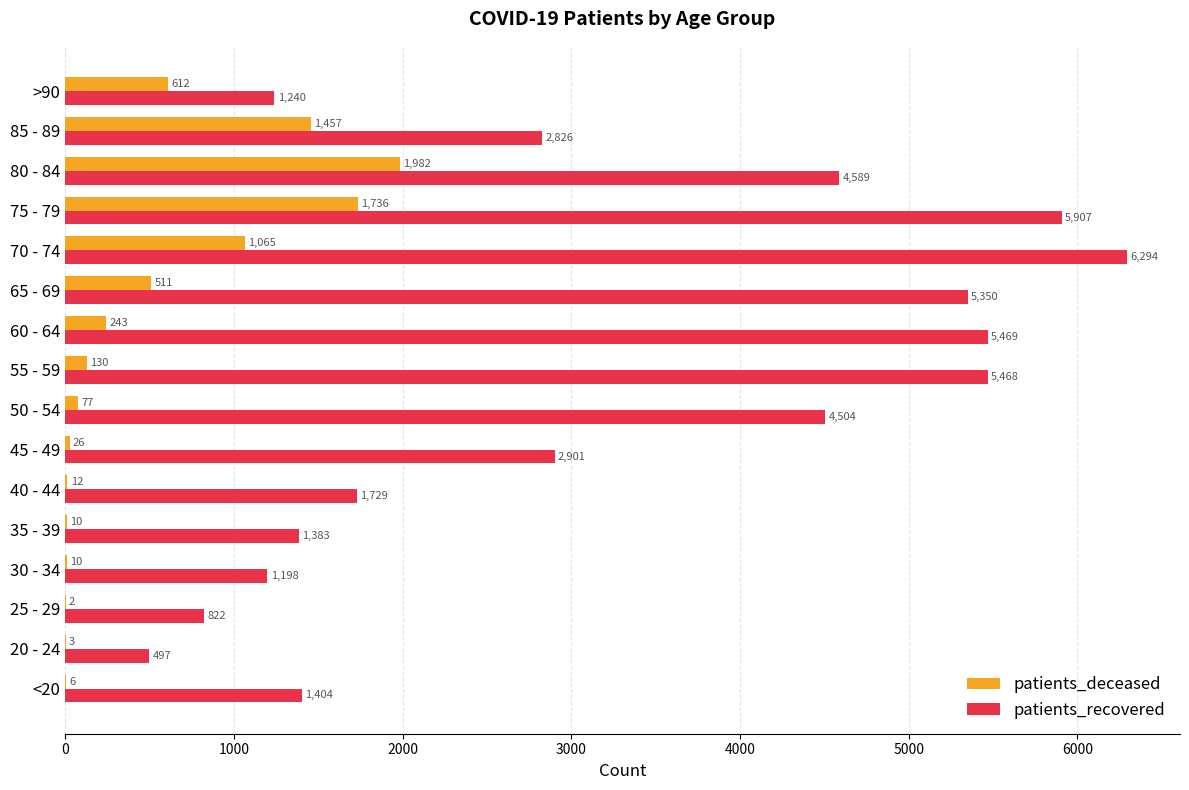

Read the patients_deceased value at 40 - 44.

12